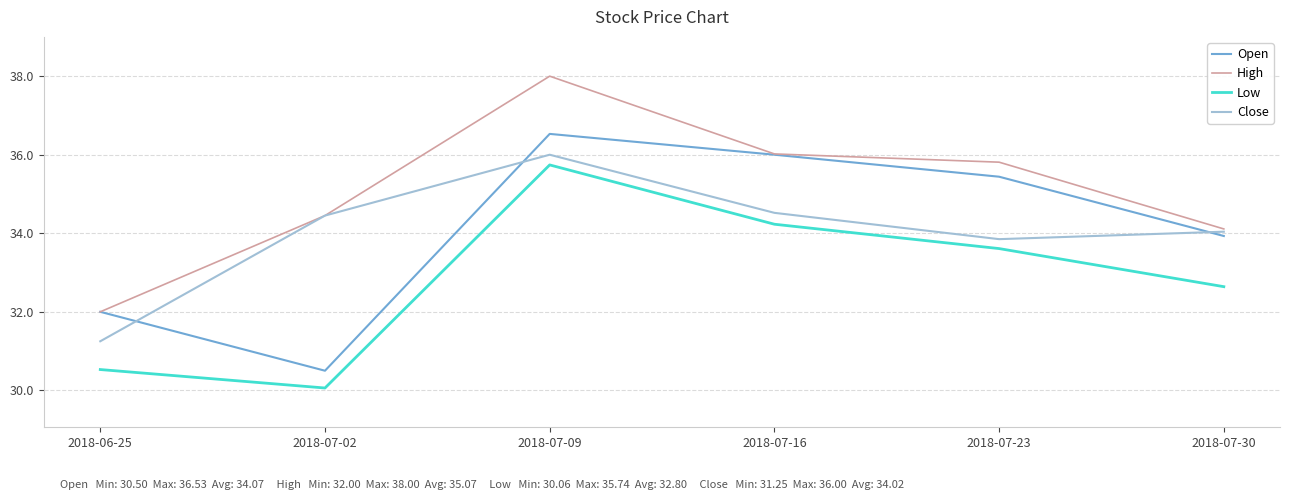

True or false: Open and Close intersect in this chart.

True